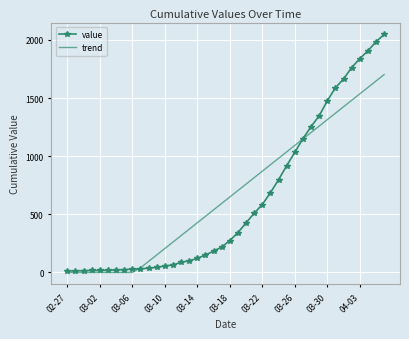

List the series in order of their peak value, highest first.

value, trend